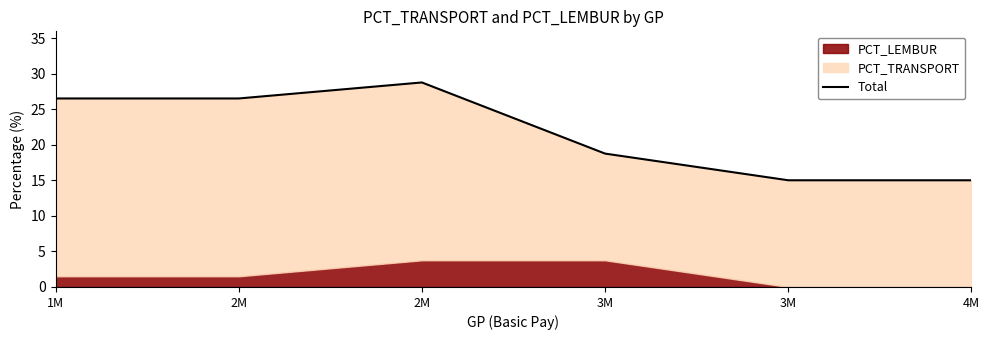

How many points are higher than both their immediate neighbors (excluding endpoints)?

1